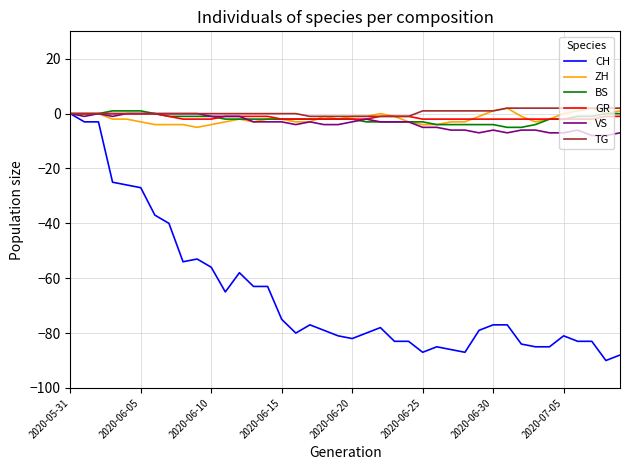

What is the lowest value of the ZH series?

-5